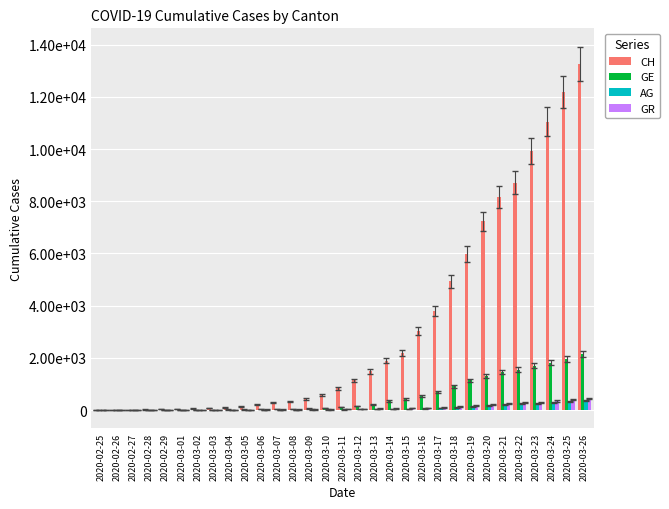

Does the chart contain stacked bars?

No